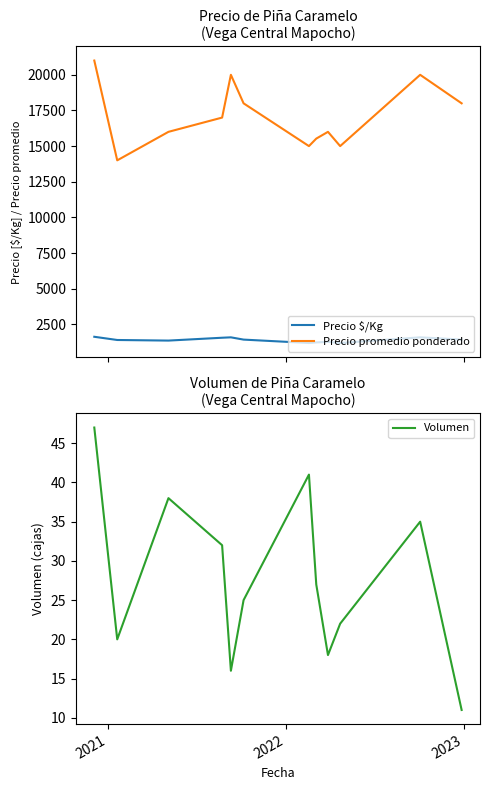

What is the highest value of the Precio $/Kg series?

1625